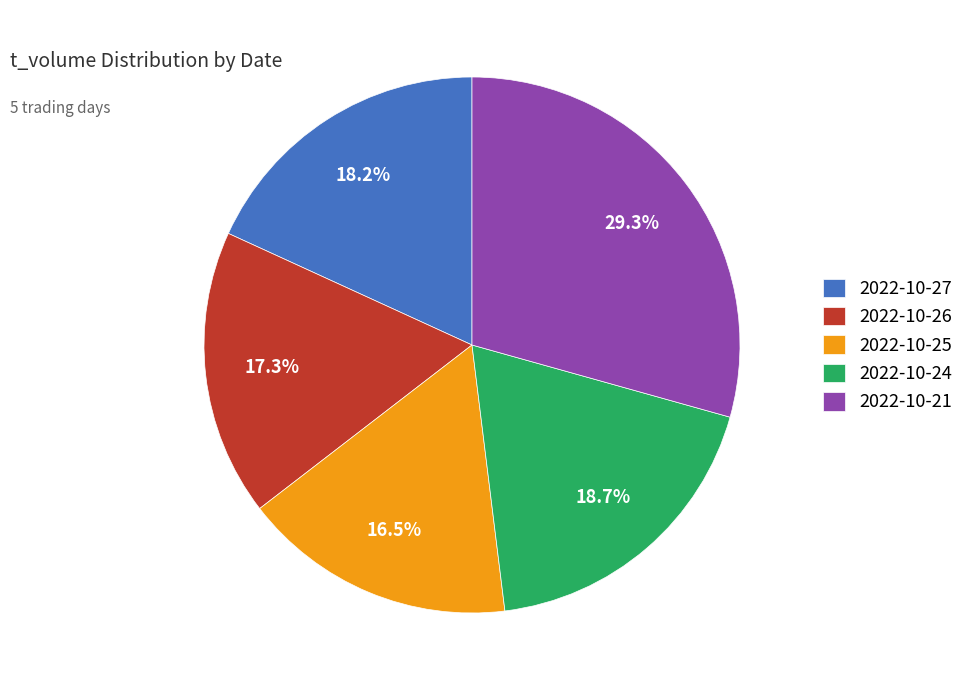

What percentage is the 2022-10-26 slice, to the nearest percent?

17%